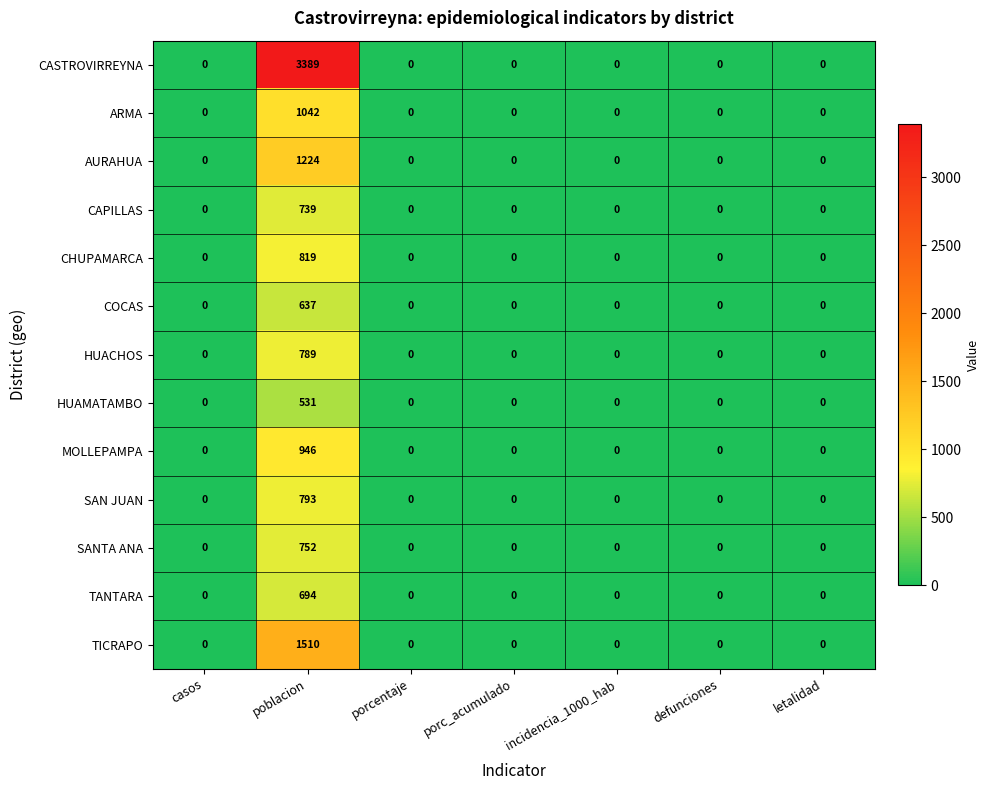

Which series has the largest total across all categories?

CASTROVIRREYNA